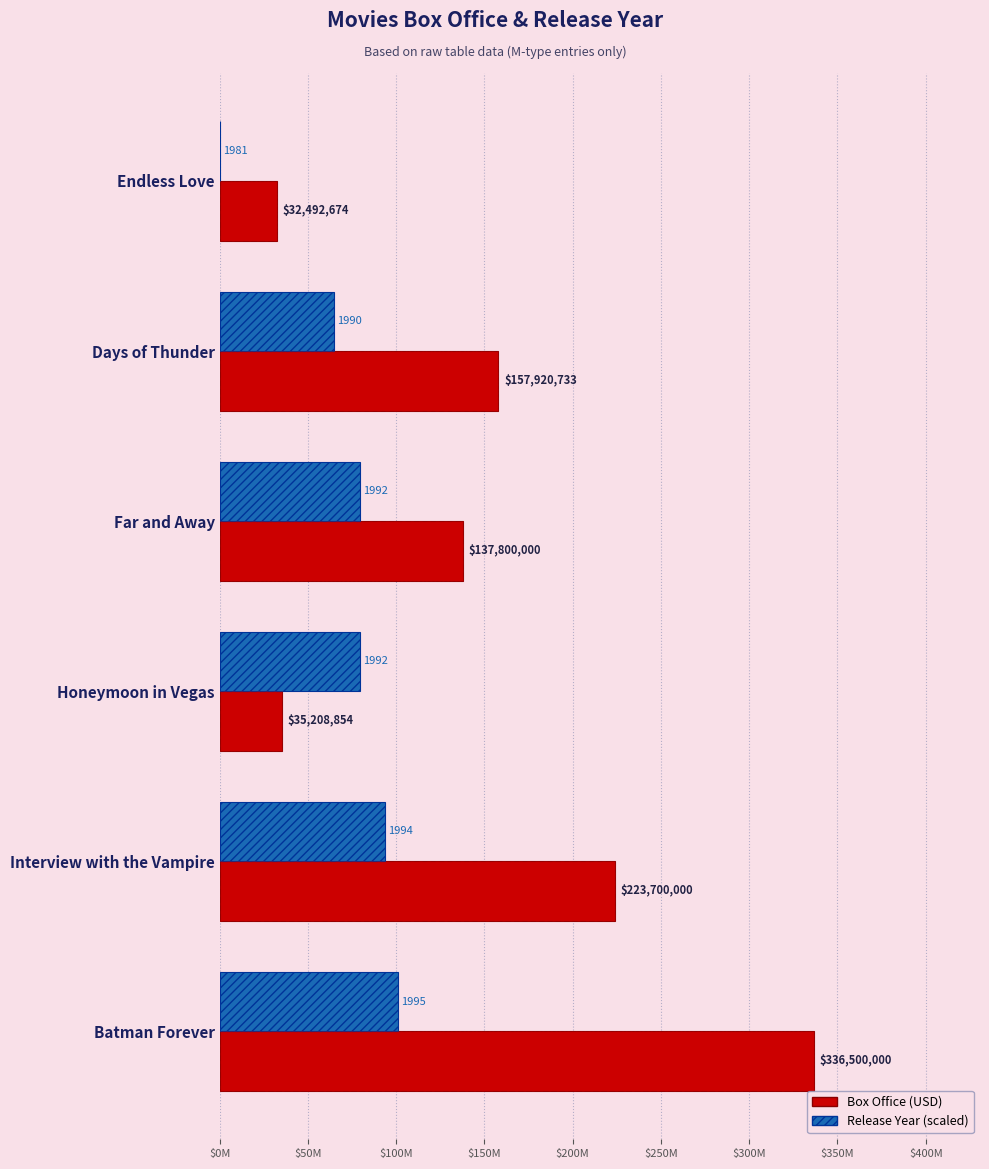

True or false: Release Year (scaled) has a value of 0.0 at Endless Love.

True